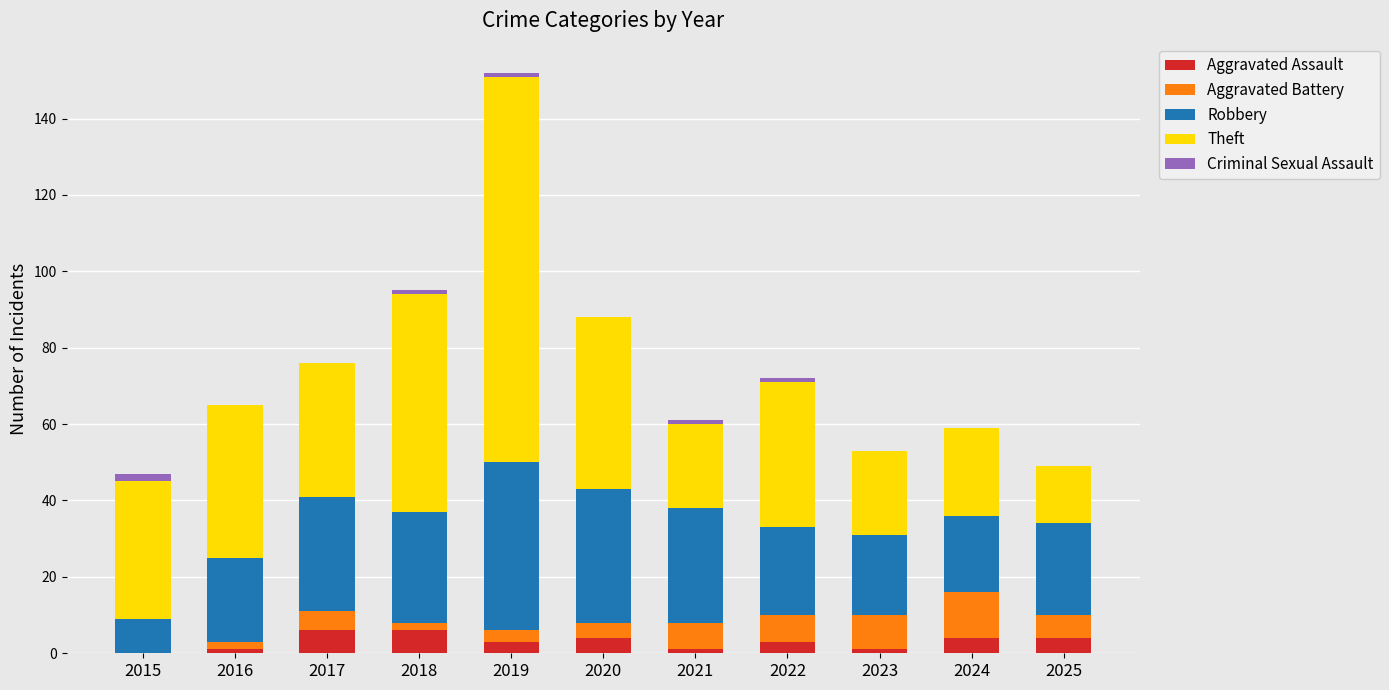

What is the total value across all series at 2025?

49